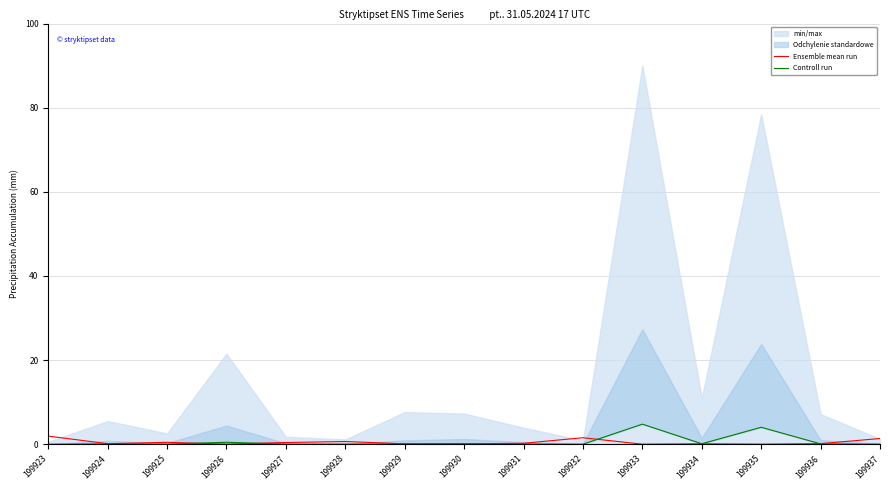

At which label is Ensemble mean run closest to 0?

199933